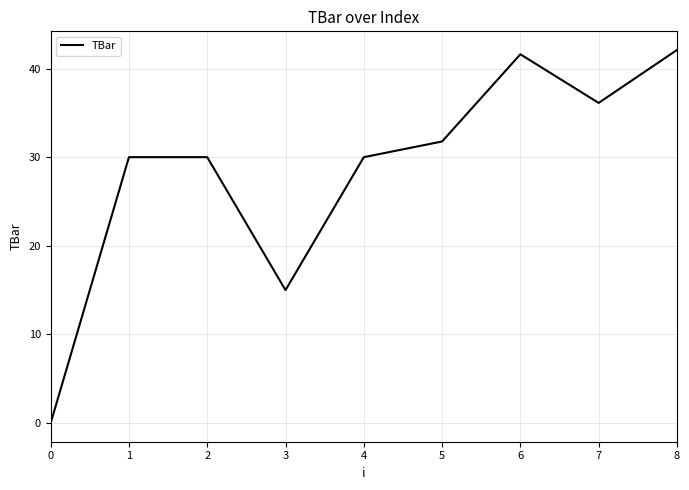

Which has a higher value, 3 or 4?

4